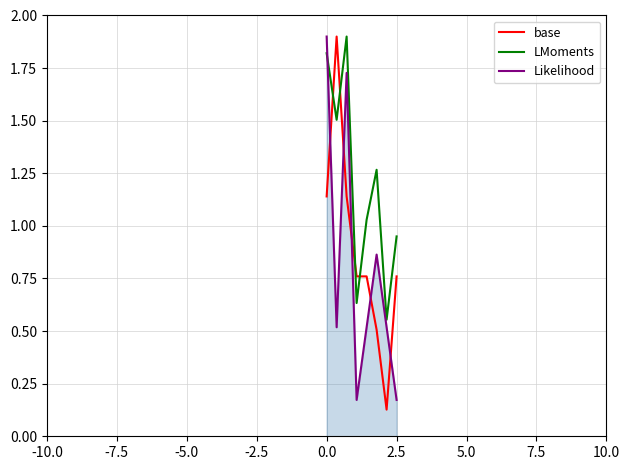

What is the difference between the maximum and second lowest values in the base series?

1.4